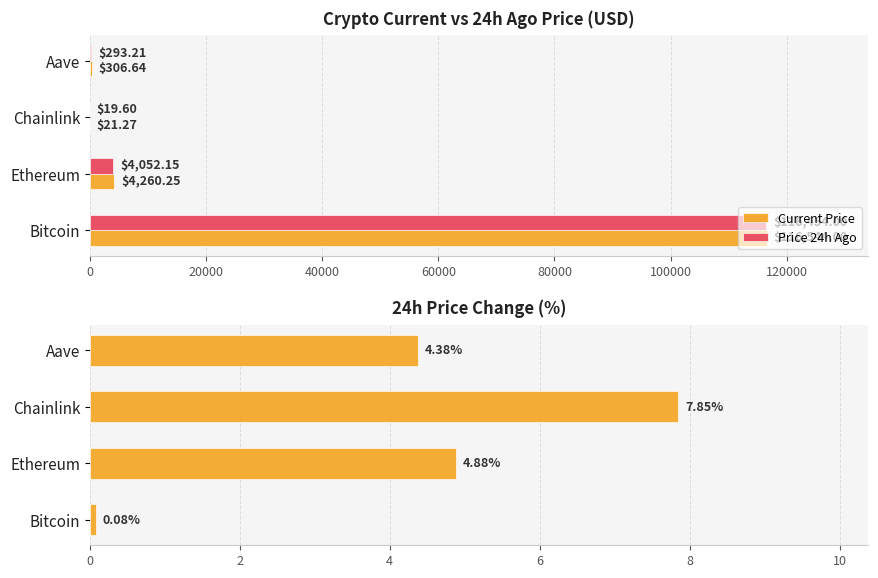

What is the sum of the Current Price values at Chainlink and Ethereum?

4281.5